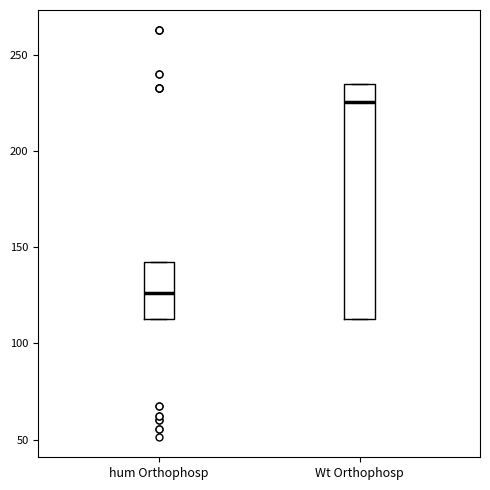

Comparing the boxes themselves (not the whiskers), which one is the tallest?

Wt Orthophosp